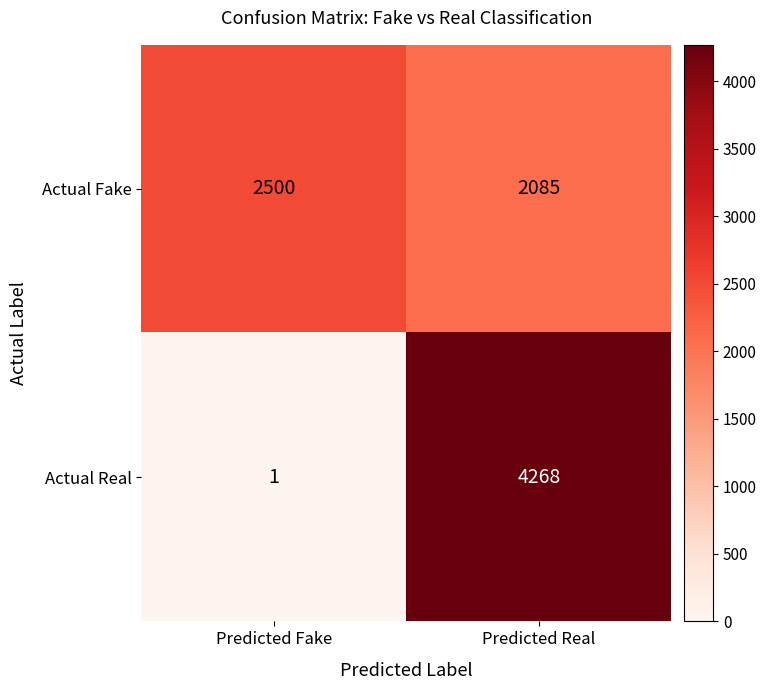

What is the sum of all Actual Real values?

4269